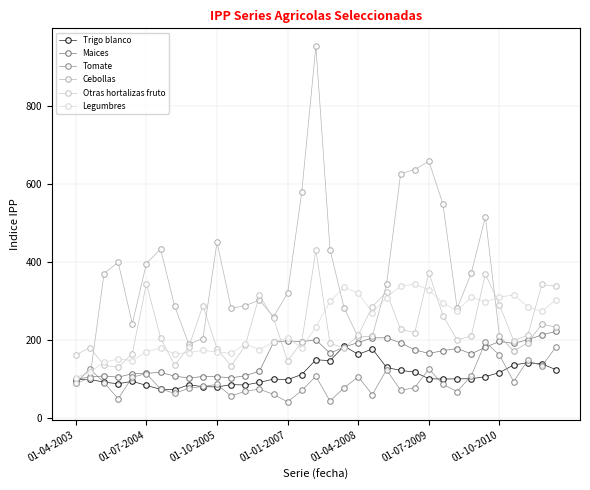

How many distinct data groups are displayed?

6